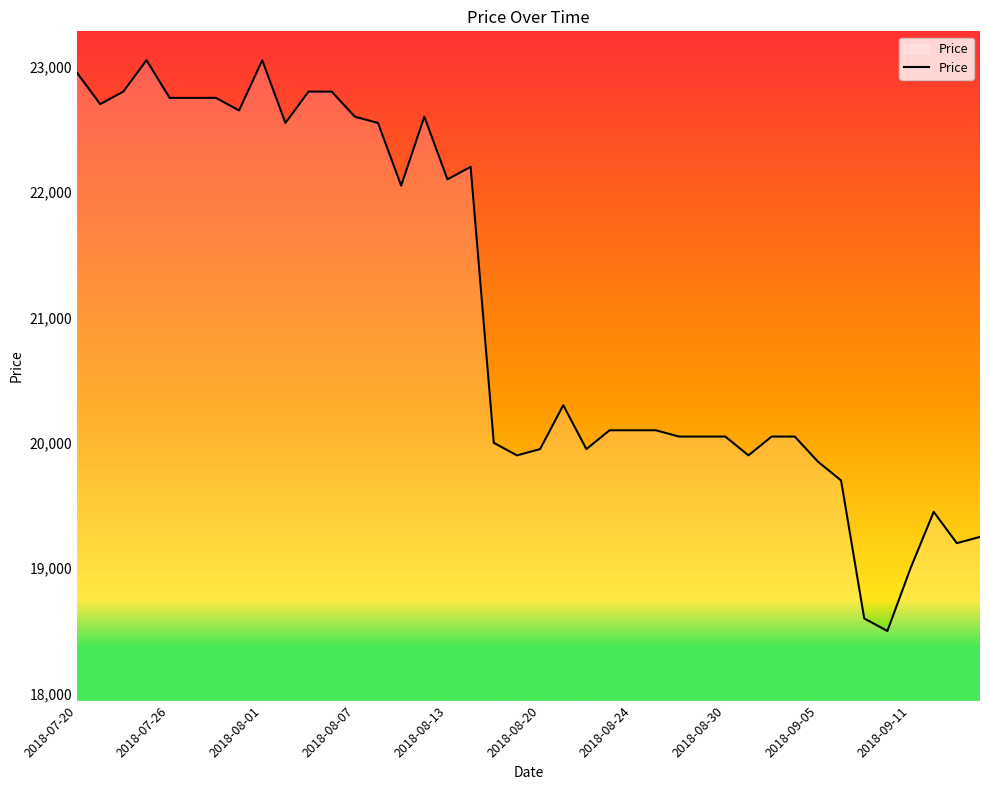

What is the greatest value displayed?

23050